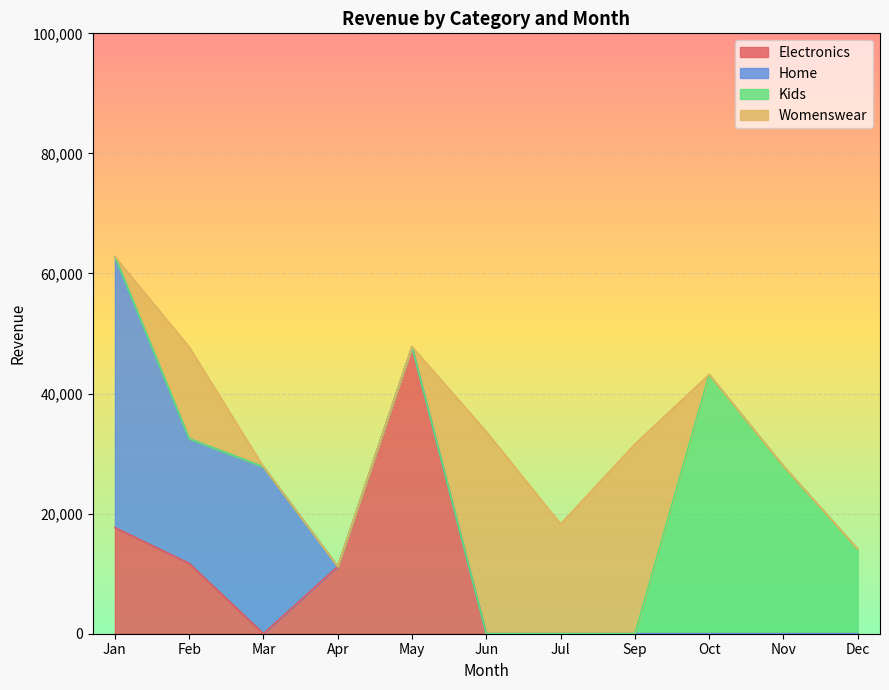

What is the spread (max minus min) of values at May?

47792